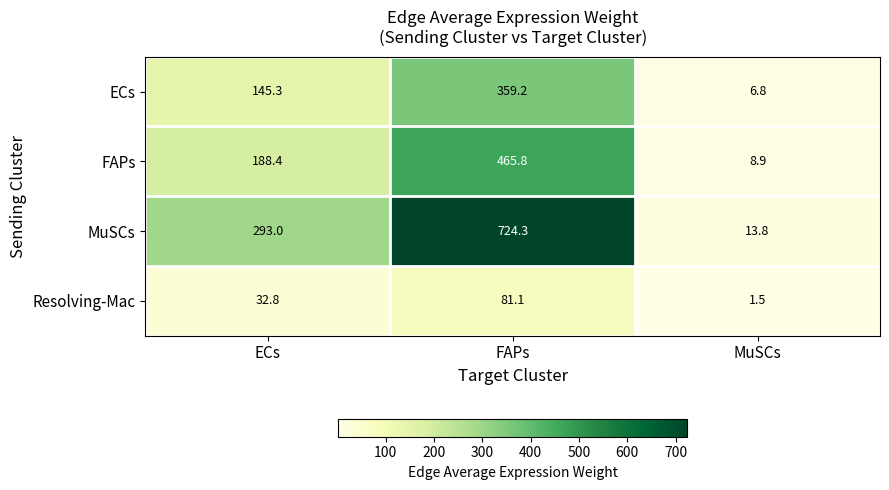

Reading right to left, list all the values displayed in this chart.

ECs: 6.8	359.2	145.3
FAPs: 8.9	465.8	188.4
MuSCs: 13.8	724.3	293.0
Resolving-Mac: 1.5	81.1	32.8